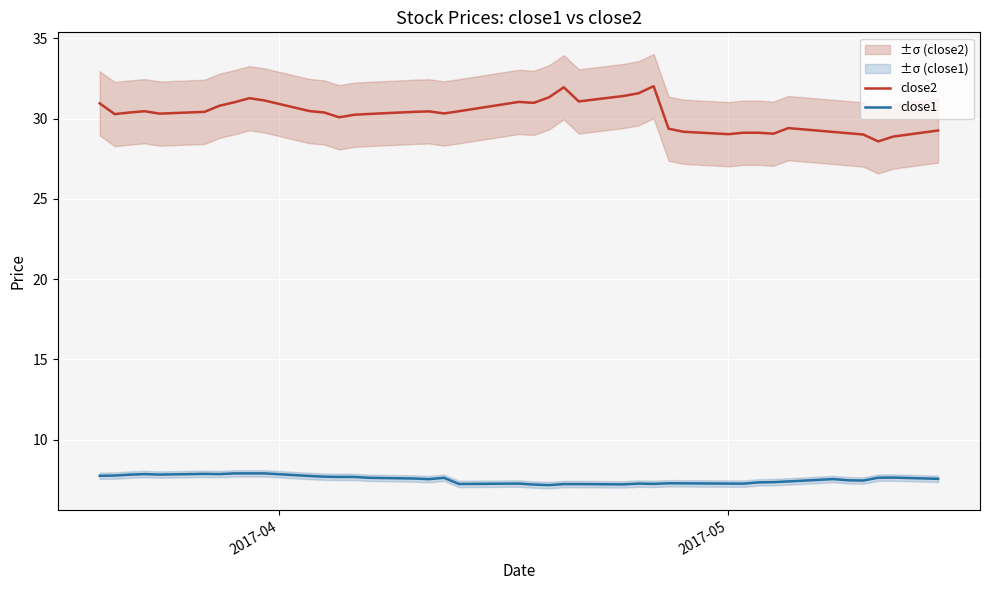

True or false: close2 and close1 intersect in this chart.

False